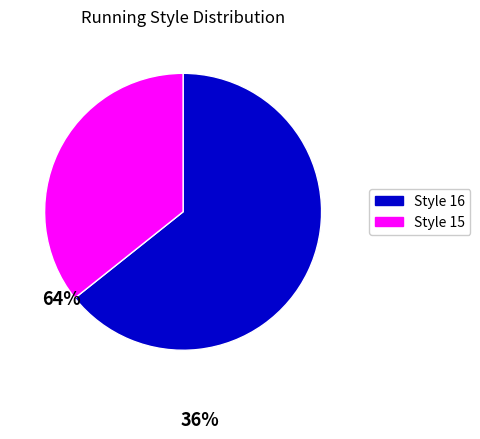

Combined, do Style 15 and Style 16 account for over 50%?

Yes